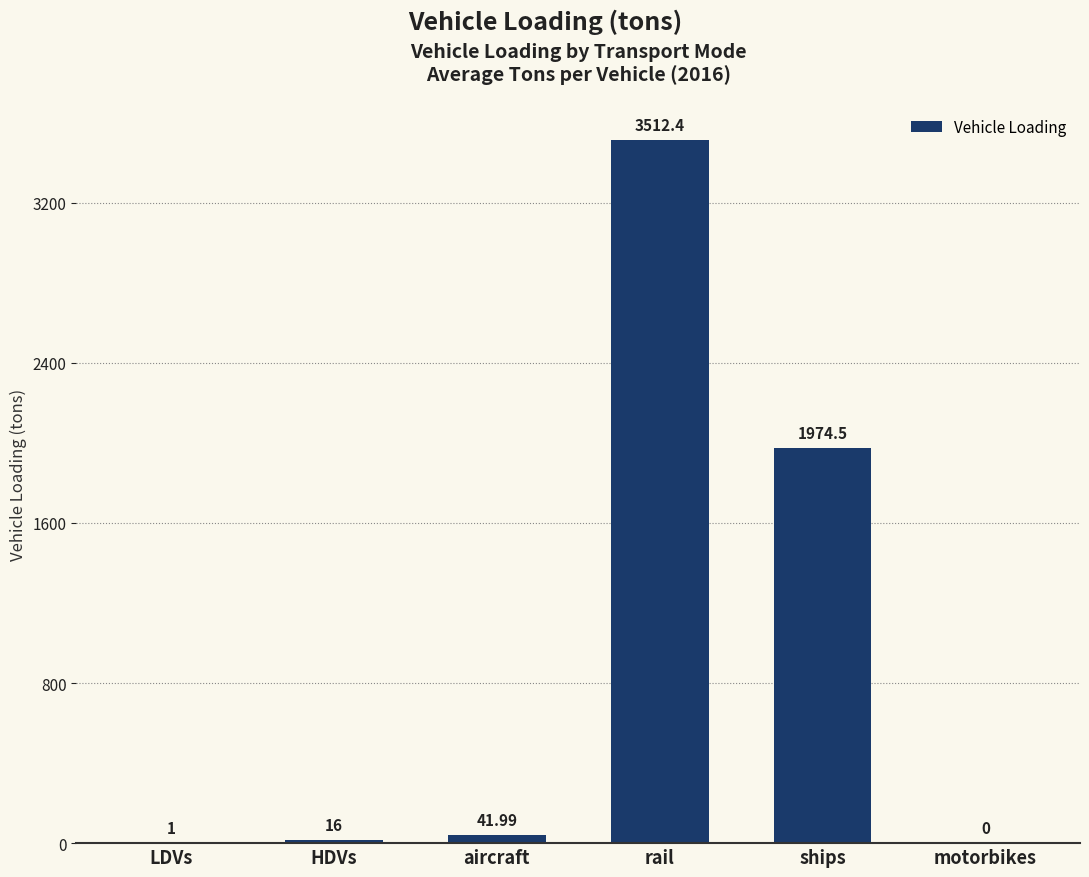

Reading right to left, extract all data points from this chart.

motorbikes=0.0	ships=1974.5	rail=3512.4	aircraft=42.0	HDVs=16.0	LDVs=1.0